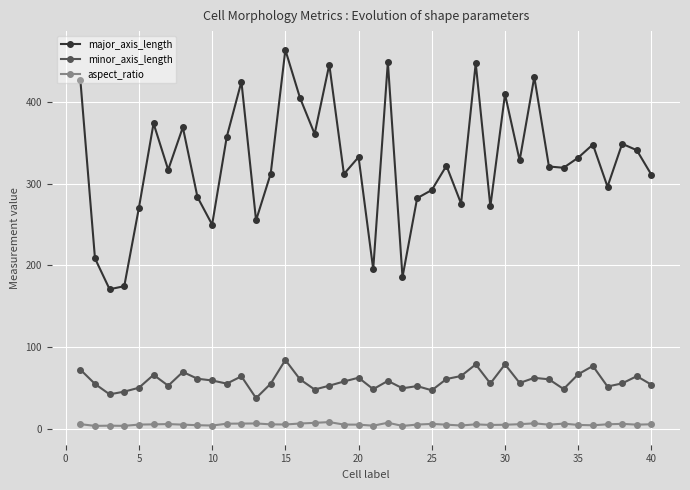

How many values in the major_axis_length series exceed 321?

20